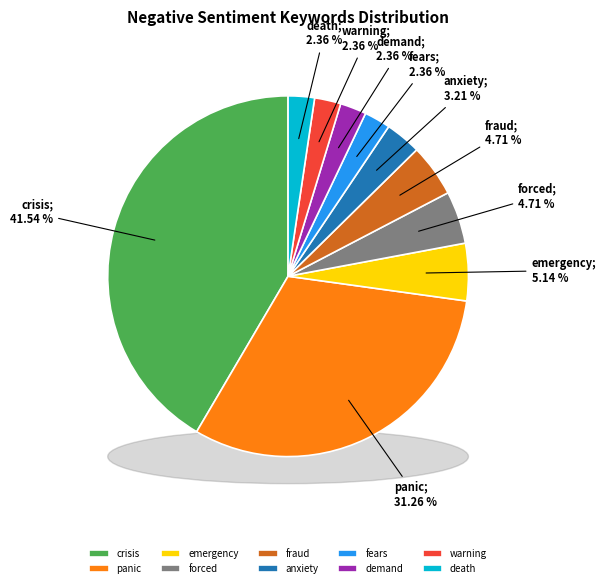

How many slices are in this pie chart?

10